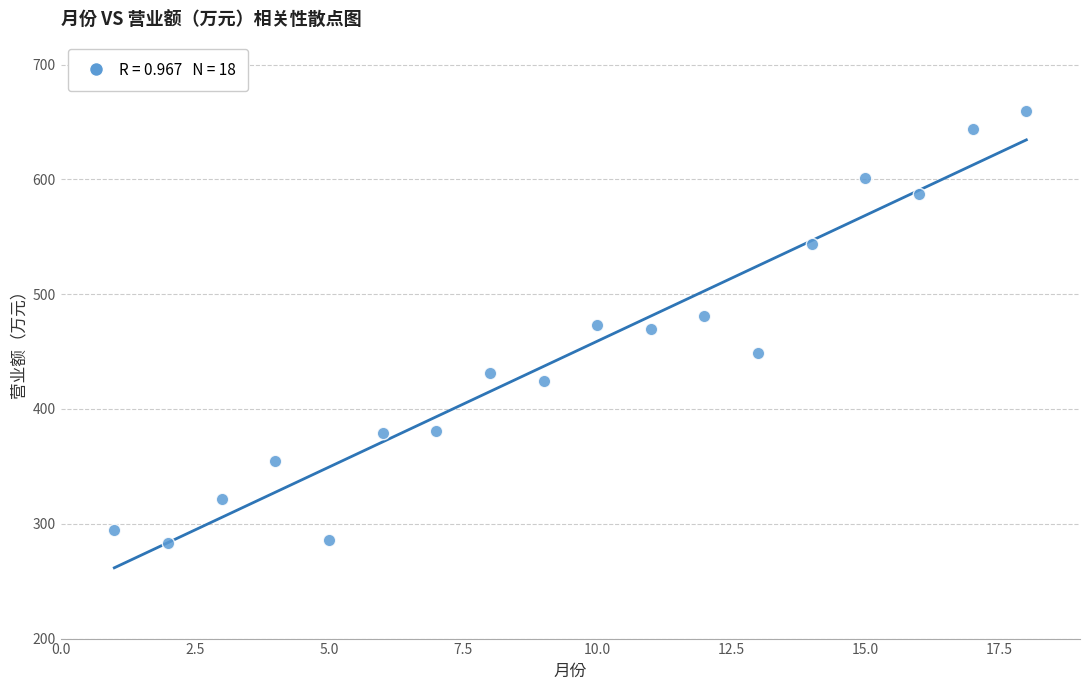

What is the range of X values (max minus min)?

17